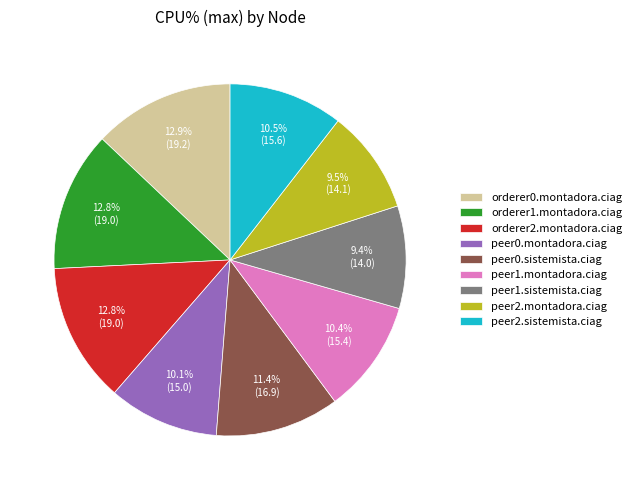

Is the sum of orderer1.montadora.ciag and orderer0.montadora.ciag greater than half?

No